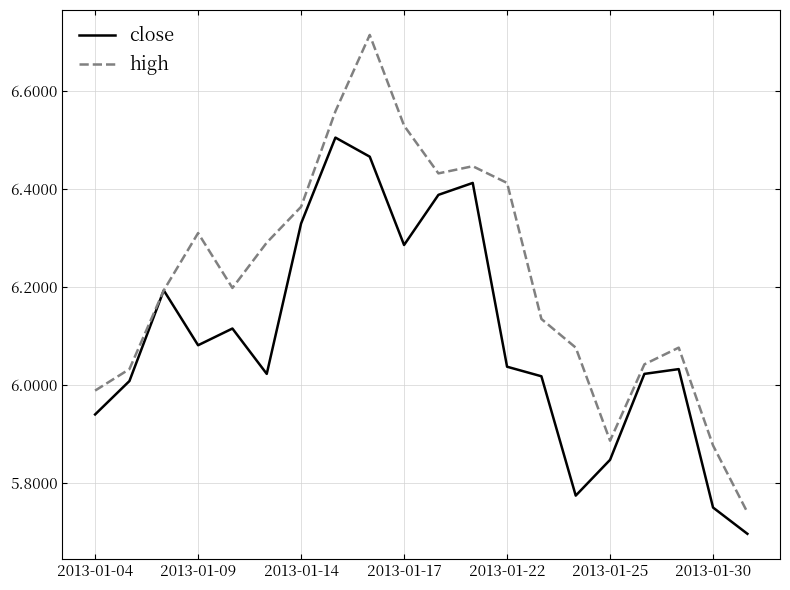

How many lines are shown in the chart?

2